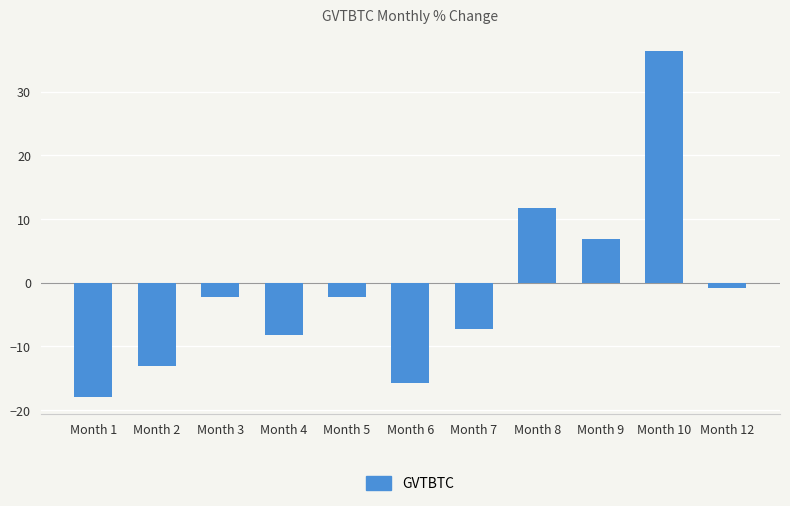

The chart shows a value of 36.3 at Month 10. True or false?

True